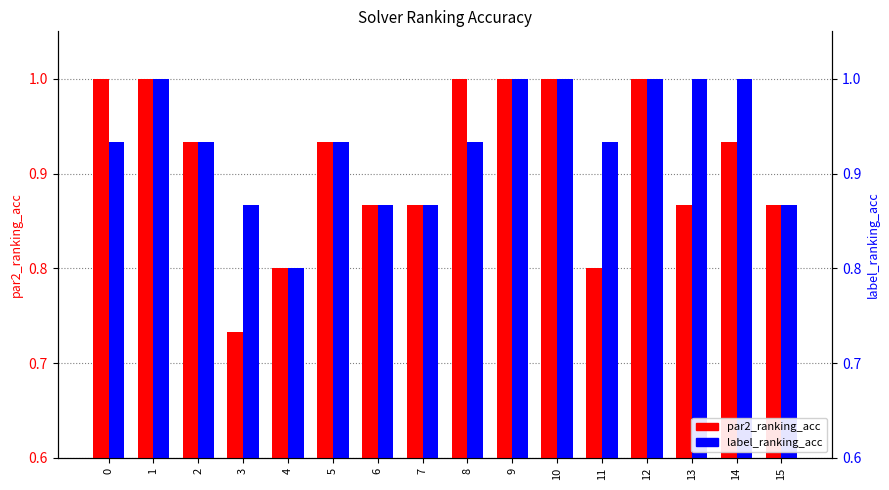

How many categories are shown in the chart?

16